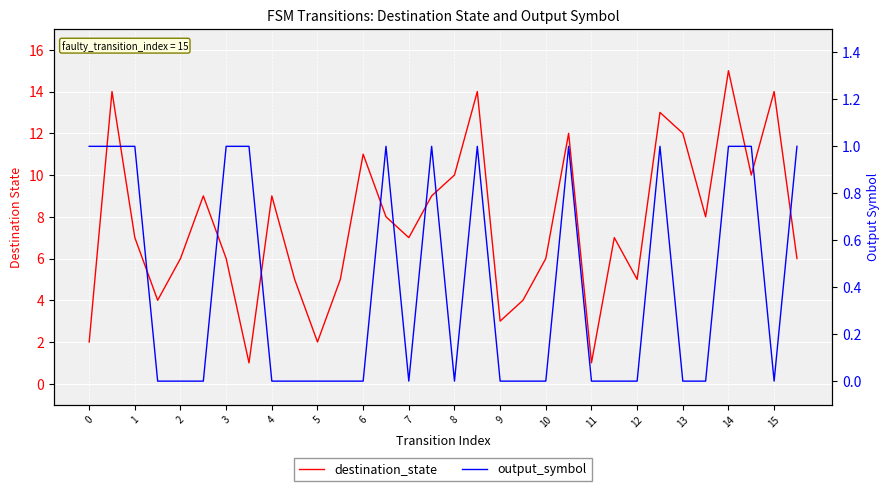

Reading left to right, list all the values displayed in this chart.

destination_state: 2	14	7	4	6	9	6	1	9	5	2	5	11	8	7	9	10	14	3	4	6	12	1	7	5	13	12	8	15	10	14	6
output_symbol: 1	1	1	0	0	0	1	1	0	0	0	0	0	1	0	1	0	1	0	0	0	1	0	0	0	1	0	0	1	1	0	1